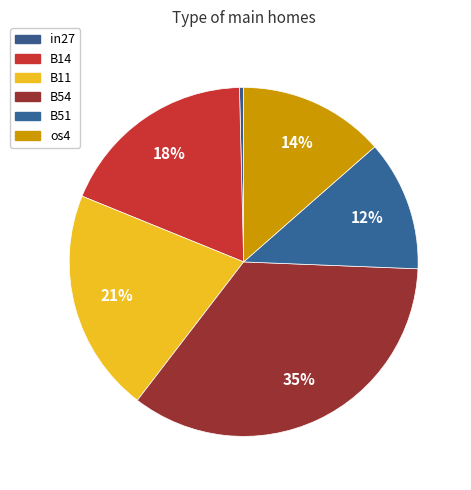

How many segments does this pie chart have?

6